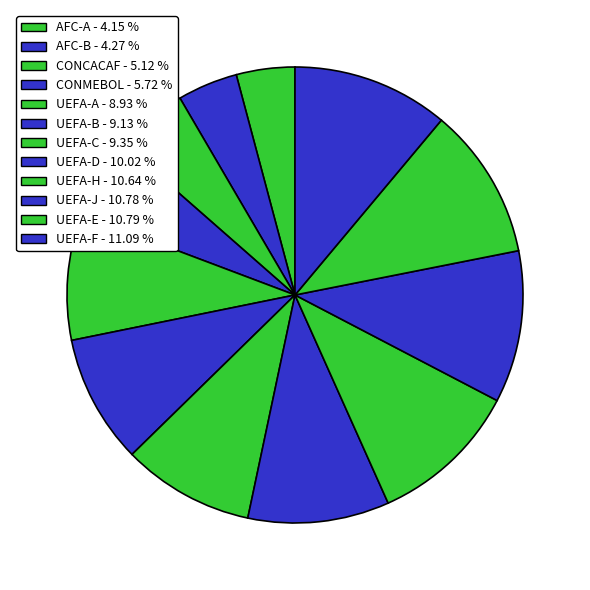

To the nearest percent, what is the combined percentage of UEFA-F and CONCACAF?

16%